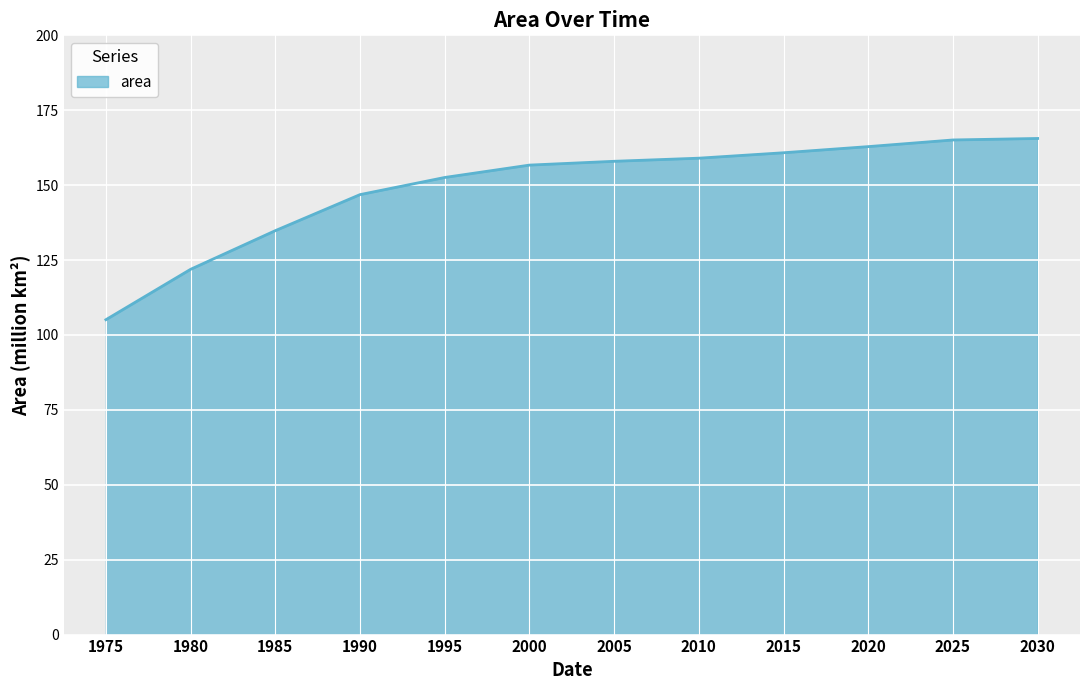

Which label corresponds to the smallest value in the chart?

1975